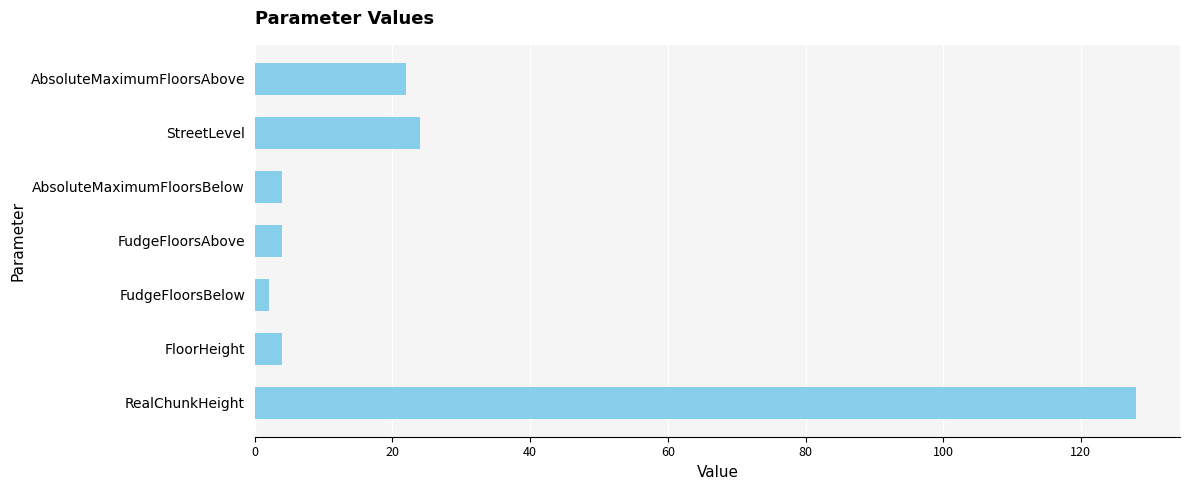

Reading bottom to top, list all the values displayed in this chart.

128	4	2	4	4	24	22